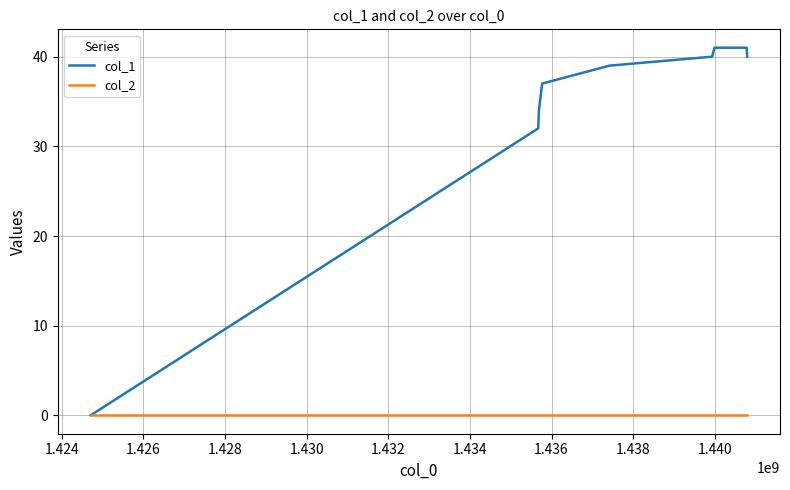

Reading left to right, list all the values displayed in this chart.

col_1: 0	32	34	37	39	40	41	41	40
col_2: 0	0	0	0	0	0	0	0	0